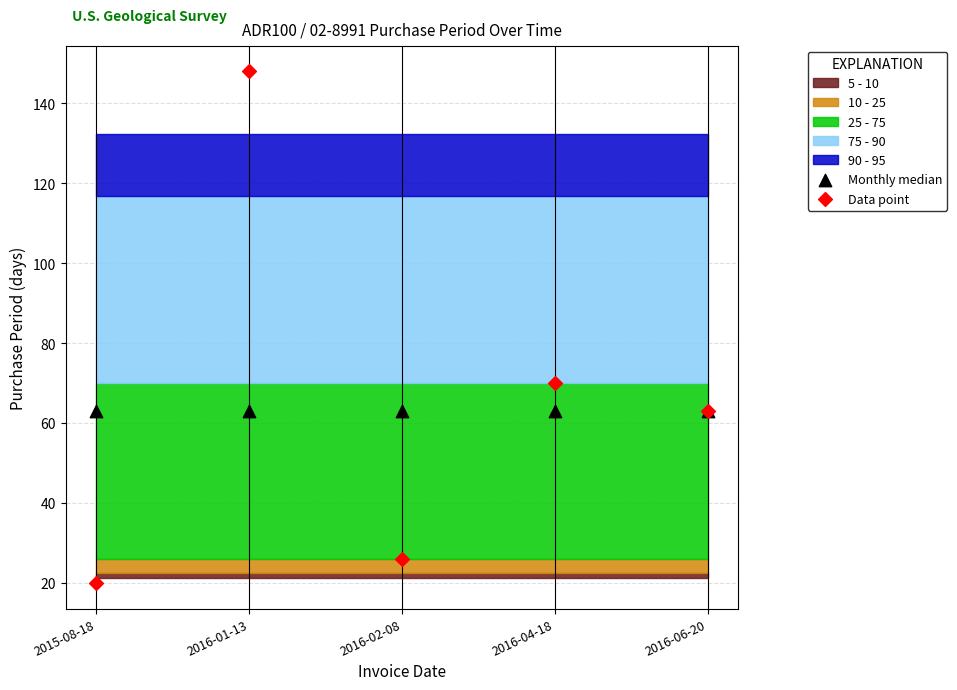

Which series contains the highest Y value?

Data point